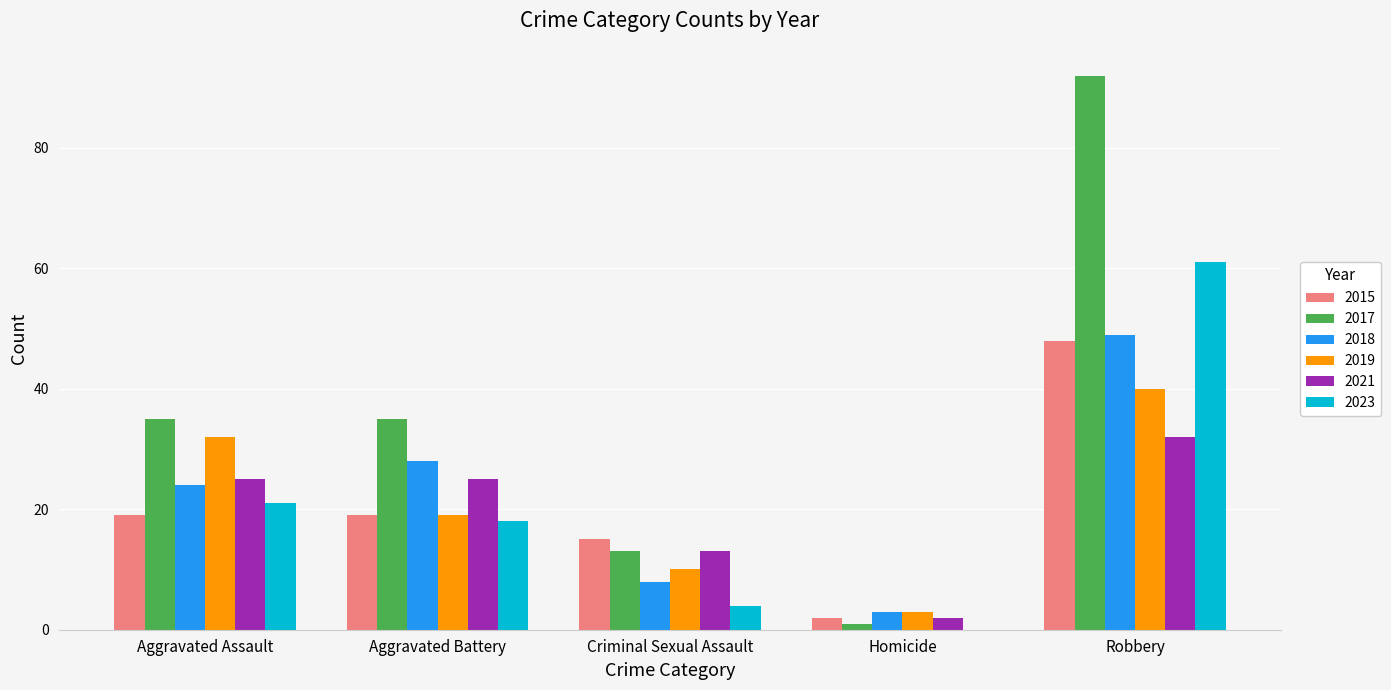

What is the greatest value displayed?

92